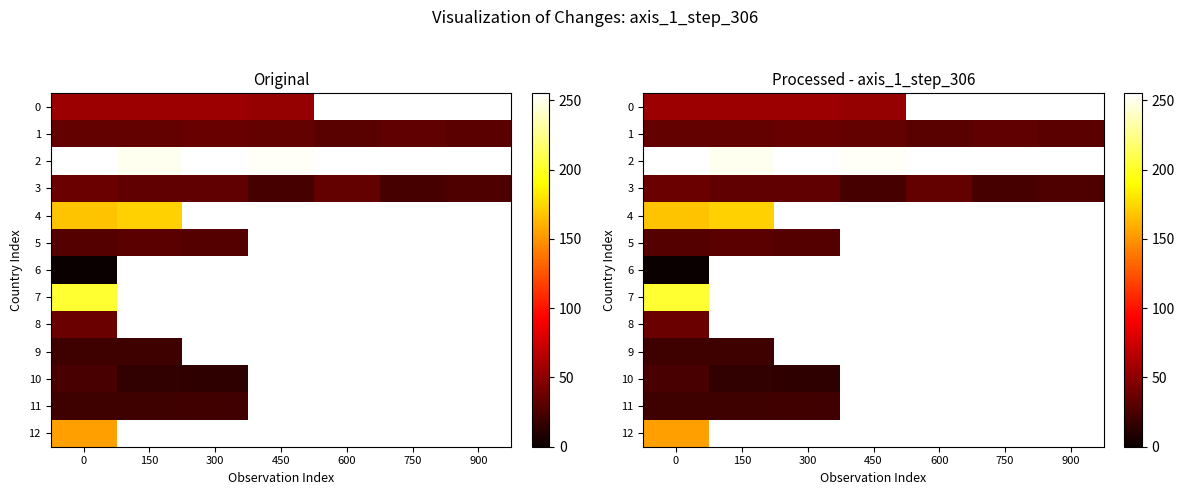

What is the highest value of the 4 series?

172.6